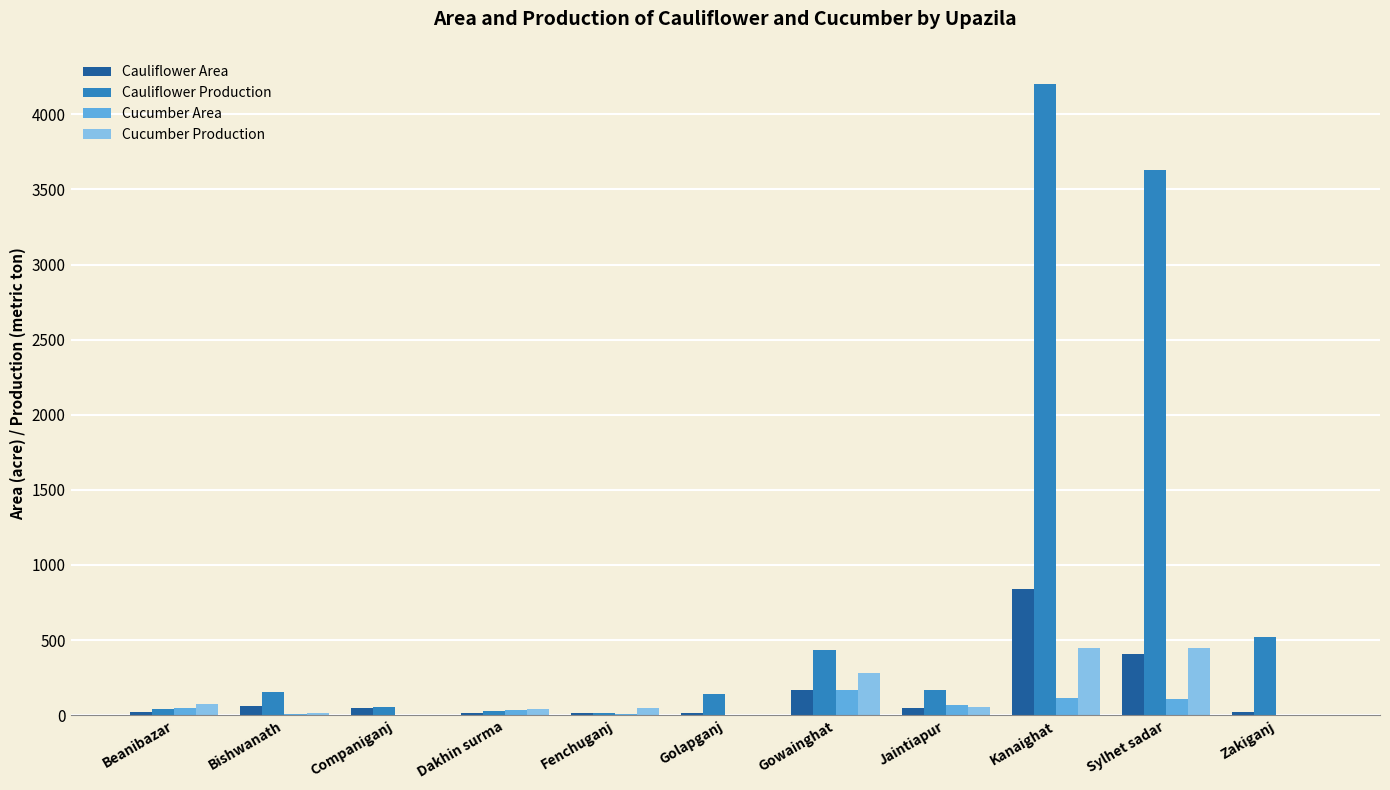

Which series changed the most between Dakhin surma and Zakiganj?

Cauliflower Production